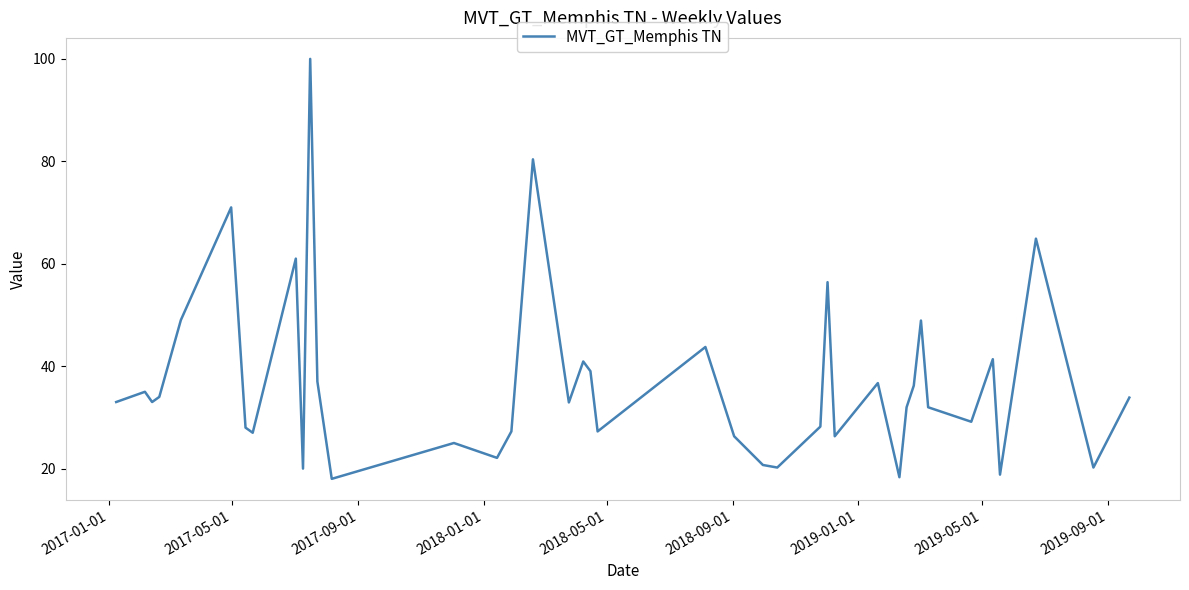

What is the minimum value shown in the chart?

18.0